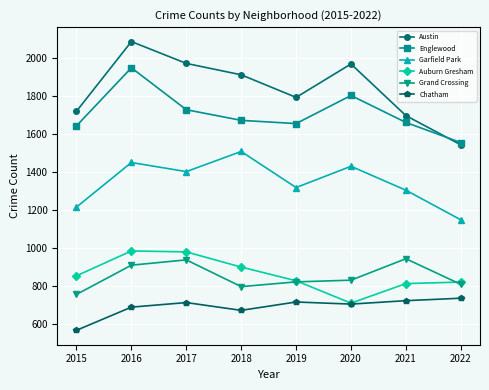

How many lines are shown in the chart?

6